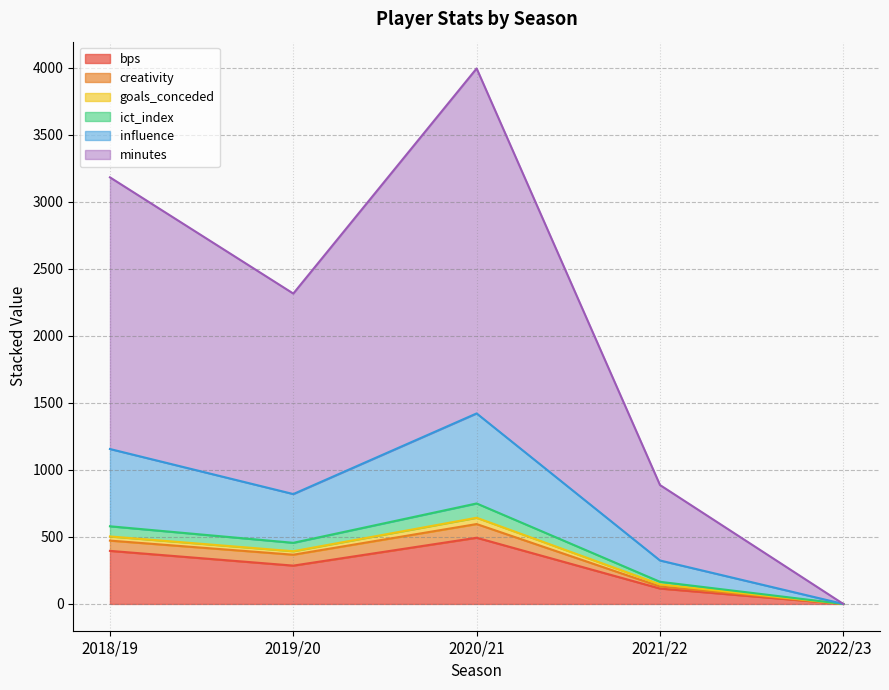

The value of ict_index at 2019/20 is 456.1. True or false?

True